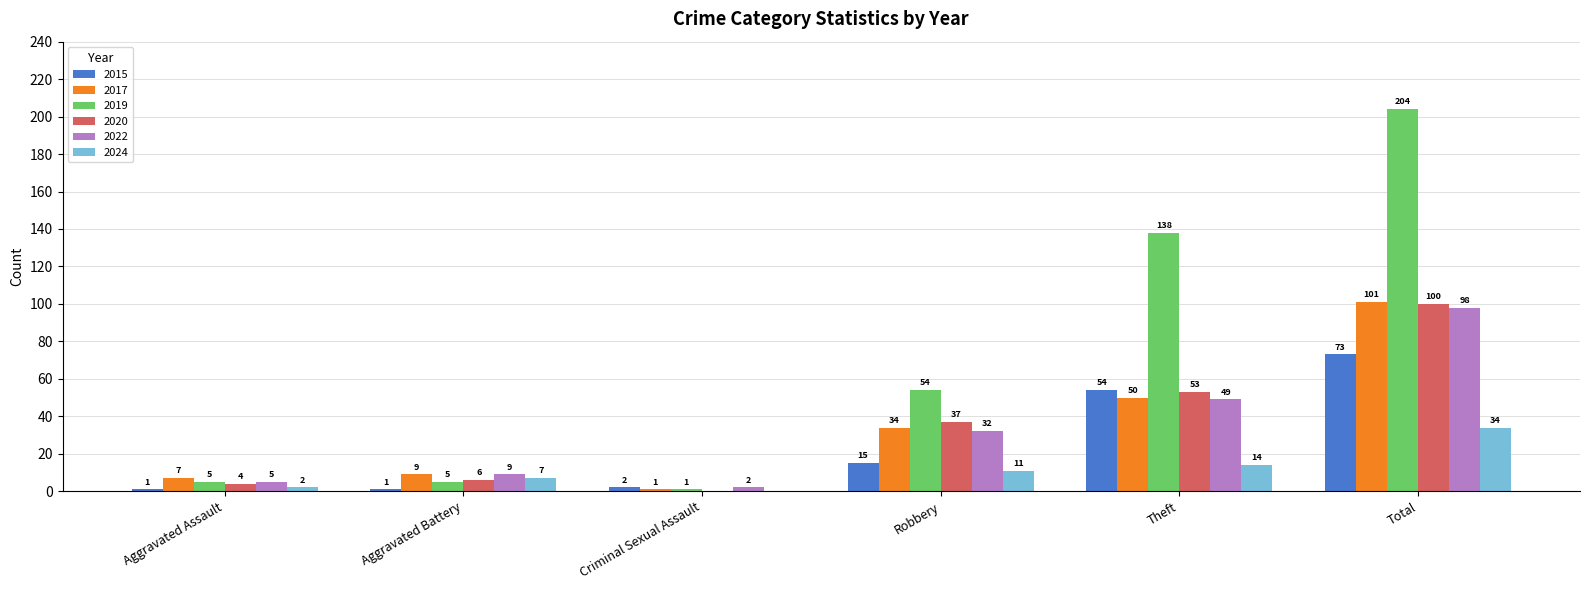

Reading left to right, list all the values displayed in this chart.

2015: 1	1	2	15	54	73
2017: 7	9	1	34	50	101
2019: 5	5	1	54	138	204
2020: 4	6	0	37	53	100
2022: 5	9	2	32	49	98
2024: 2	7	0	11	14	34